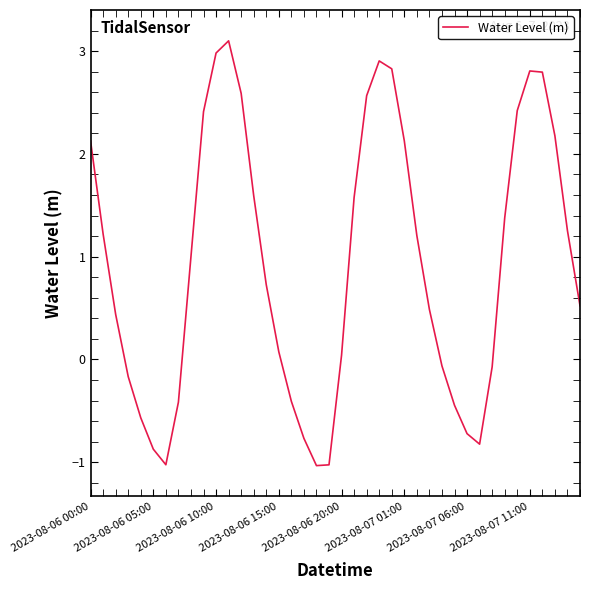

What is the maximum value shown in the chart?

3.1